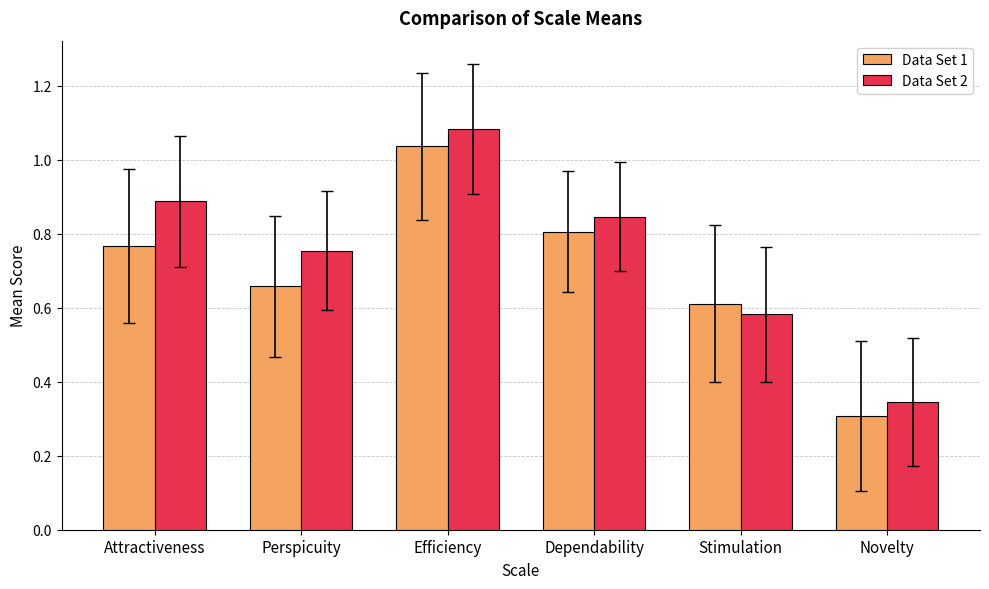

The Data Set 1 series shows 0.3 at Novelty. True or false?

True